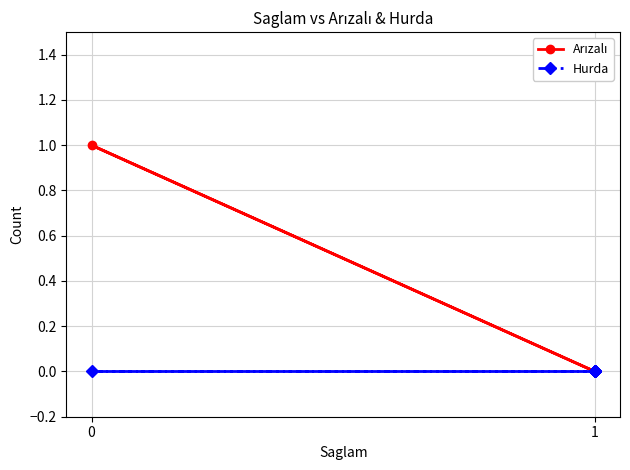

What are all the series names shown in the legend?

Arızalı, Hurda